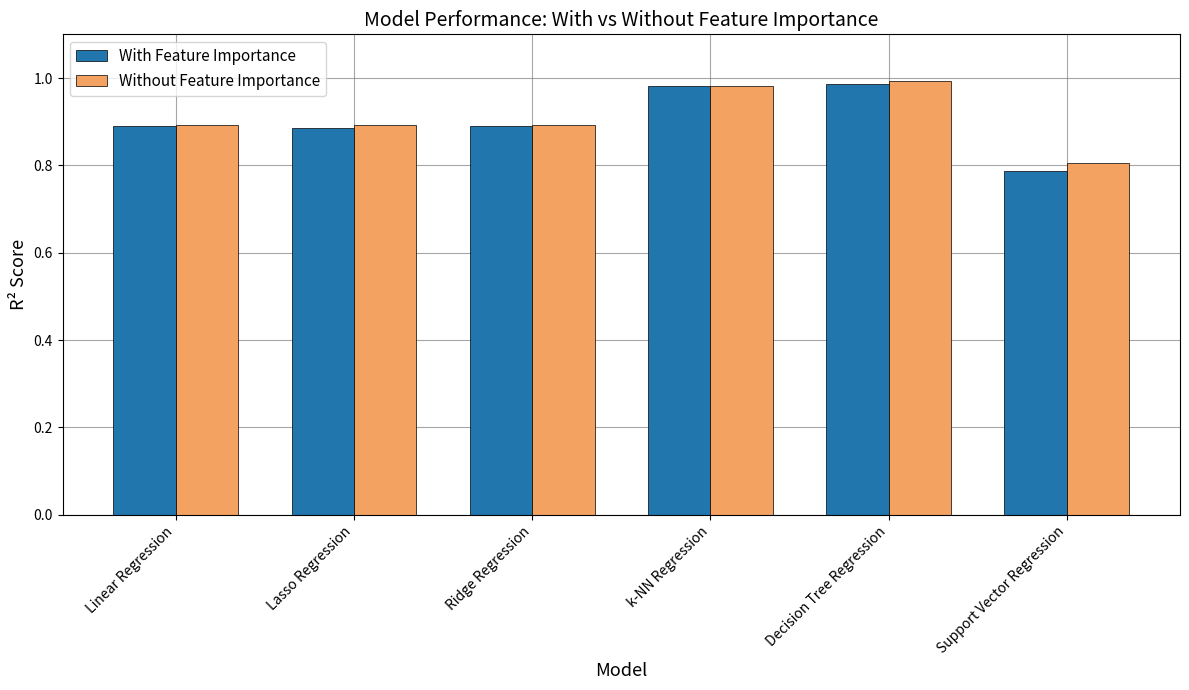

What is the difference between the second highest and minimum values in the With Feature Importance series?

0.2